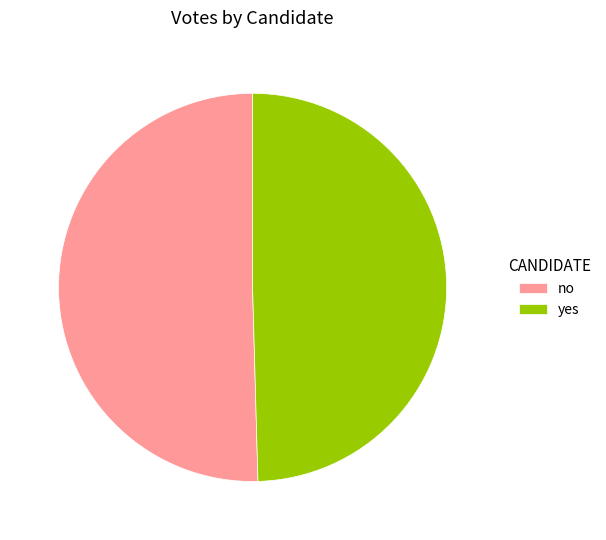

How many slices are in this pie chart?

2